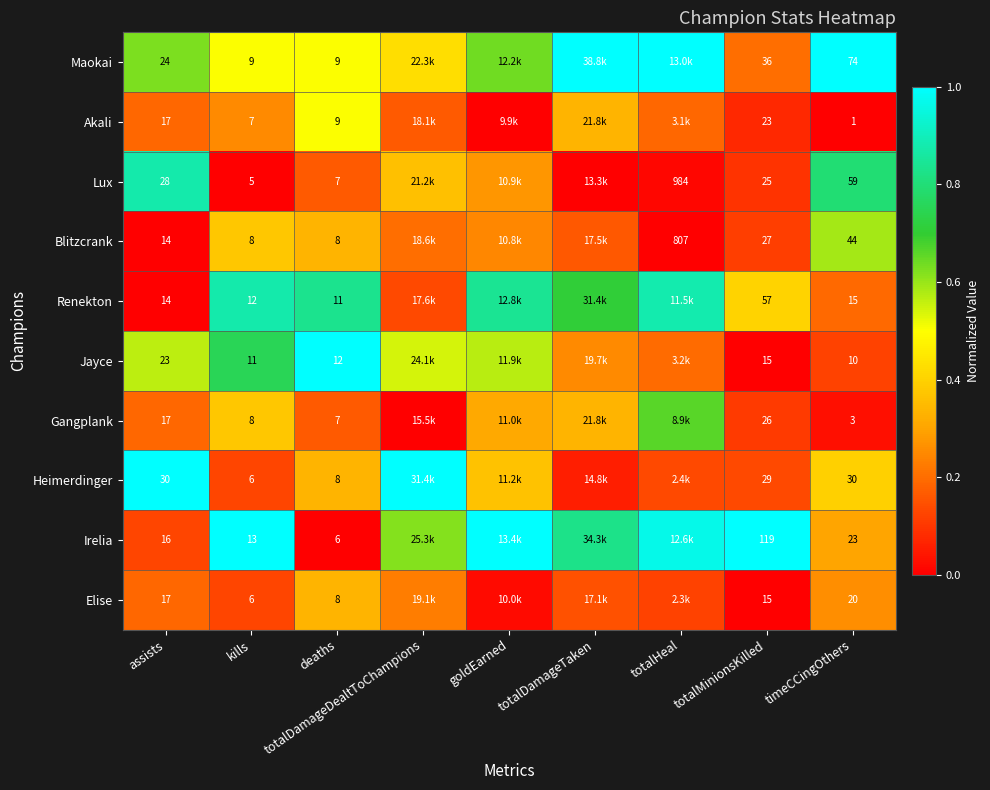

The value of Maokai at totalDamageTaken is 0.5. True or false?

False